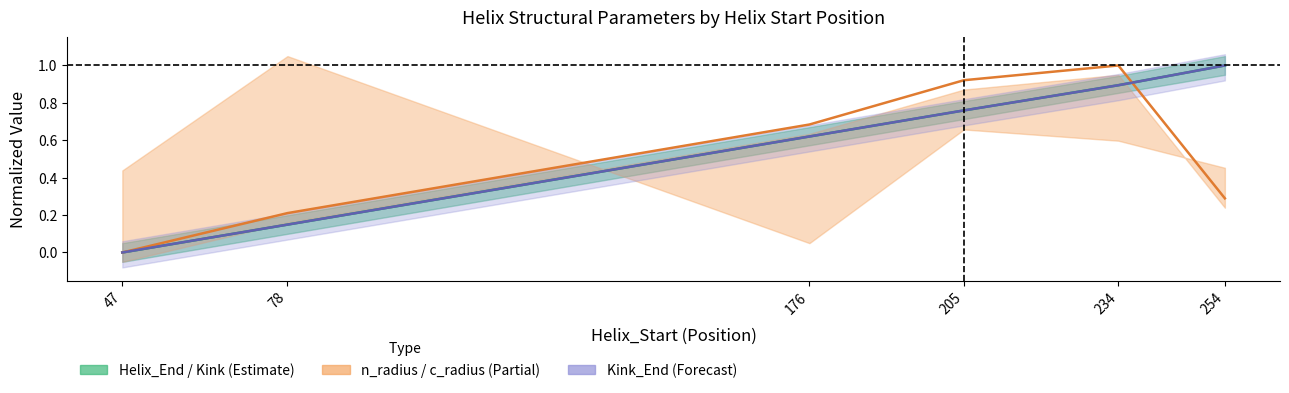

Count the number of categories in the chart.

6